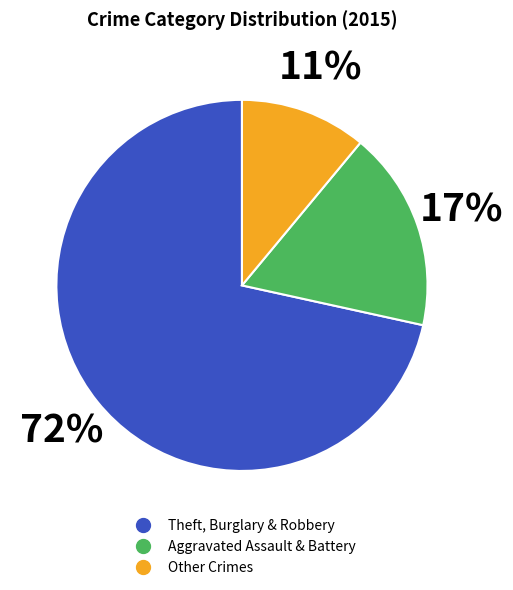

Count the number of slices in the pie.

3